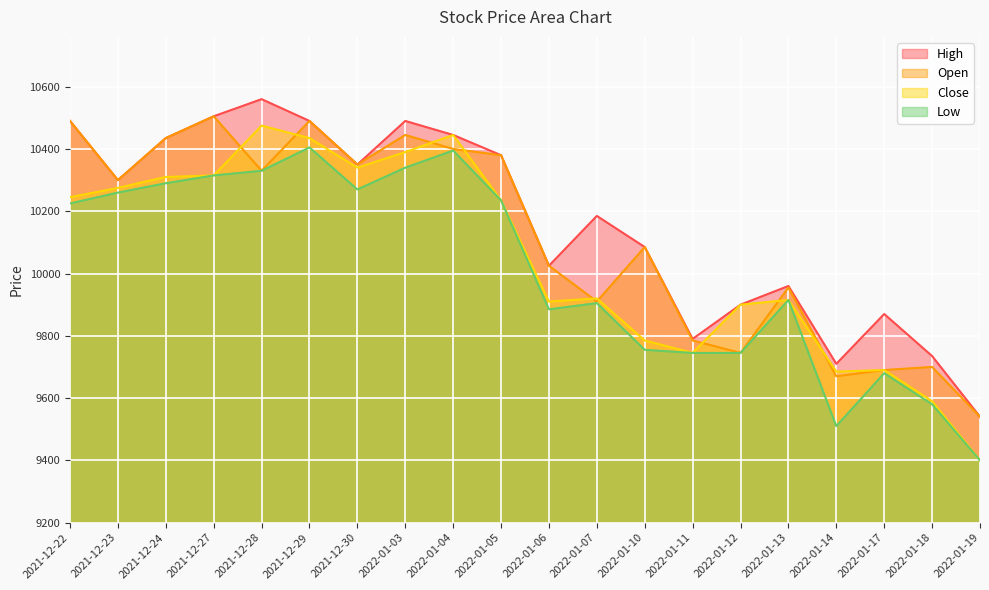

At which label is Low closest to 9902?

2022-01-07